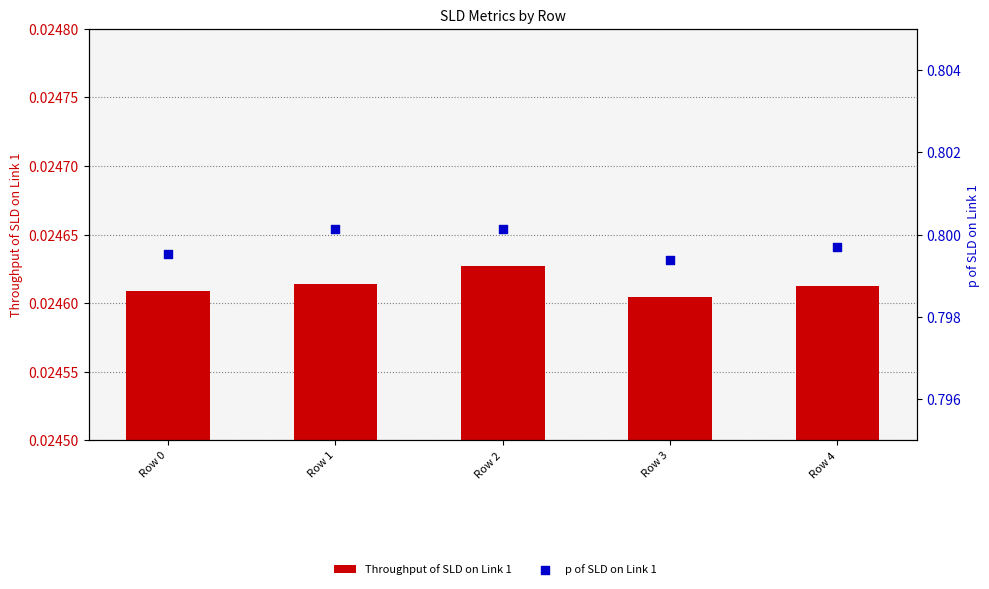

At which category is the sum across all series the highest?

Row 2